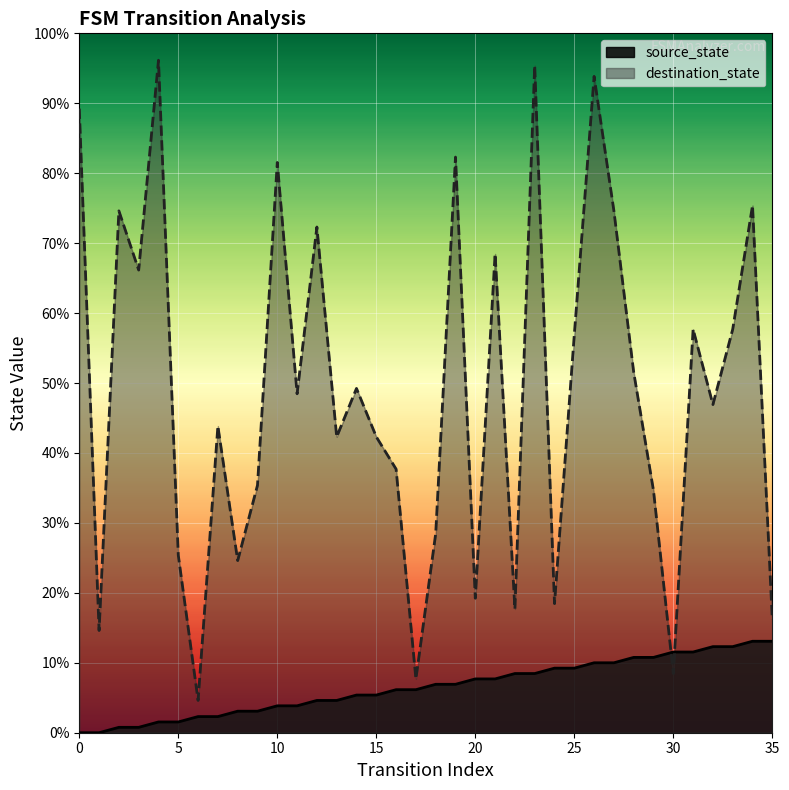

What are all the series names shown in the legend?

source_state, destination_state